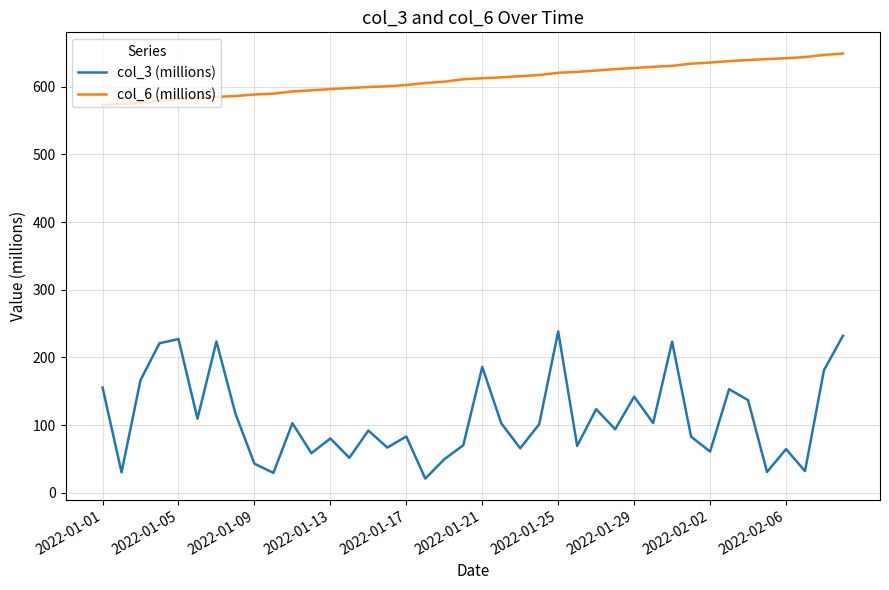

What is the smallest value displayed?

20.9